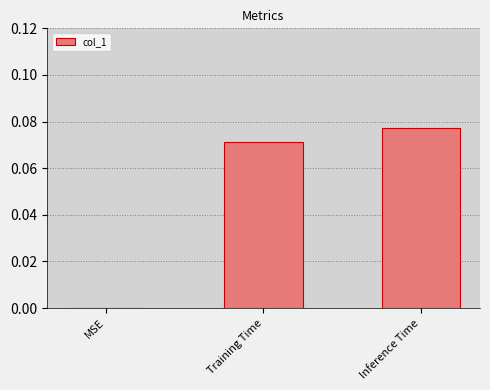

Which label corresponds to the largest value in the chart?

Inference Time